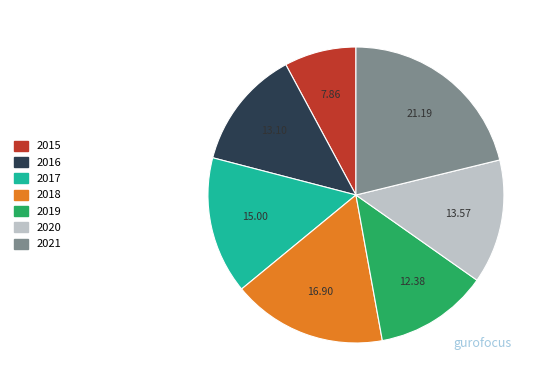

The 2019 slice represents 21% of the pie. True or false?

False